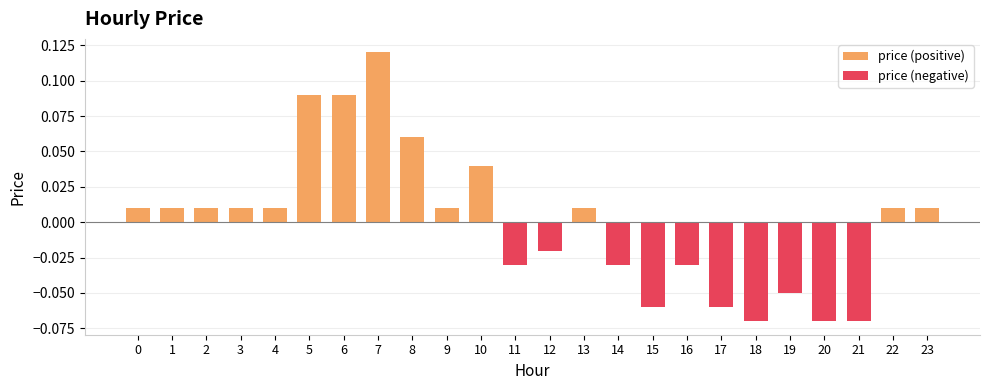

List the series in order of their overall mean, lowest first.

price (negative), price (positive)